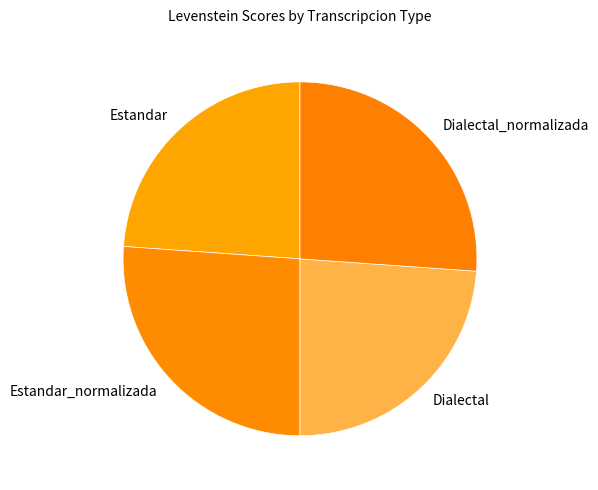

Does Dialectal account for over 50% of the chart?

No